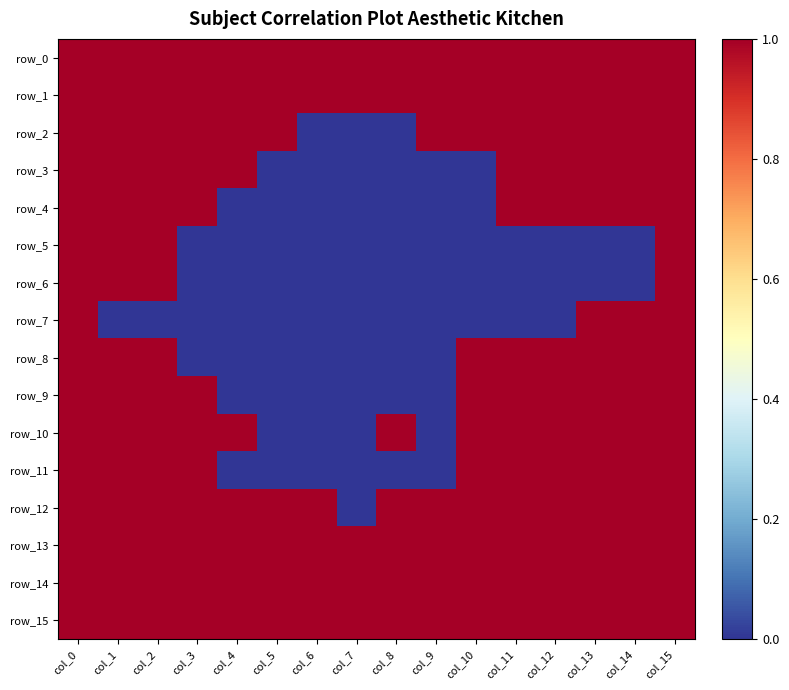

What is the total value across all series at col_8?

7